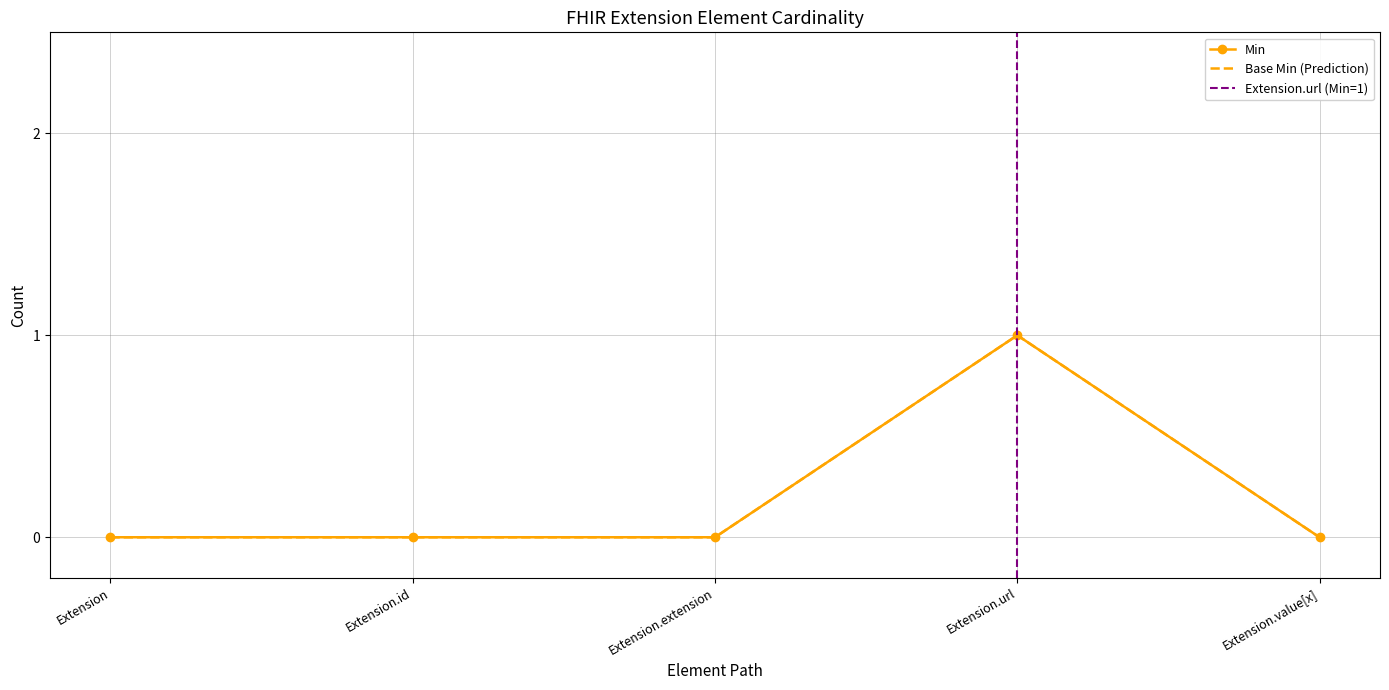

True or false: Base Min and Min intersect in this chart.

False